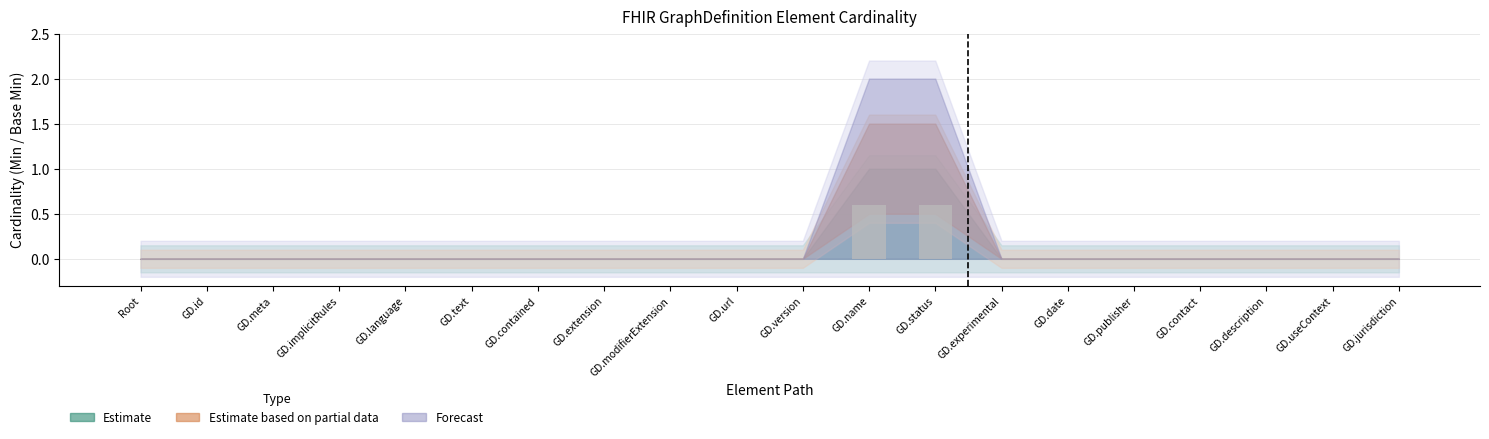

Is it true that the value at GD.modifierExtension is 0.0?

True